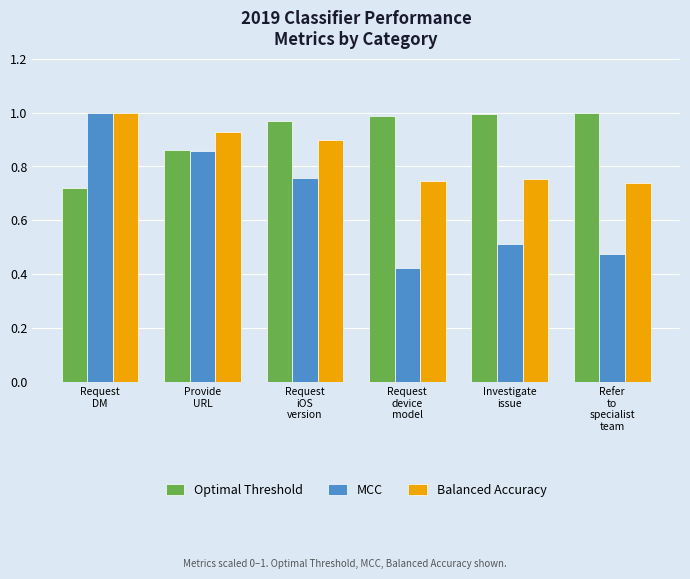

Which series has the widest spread of values?

MCC